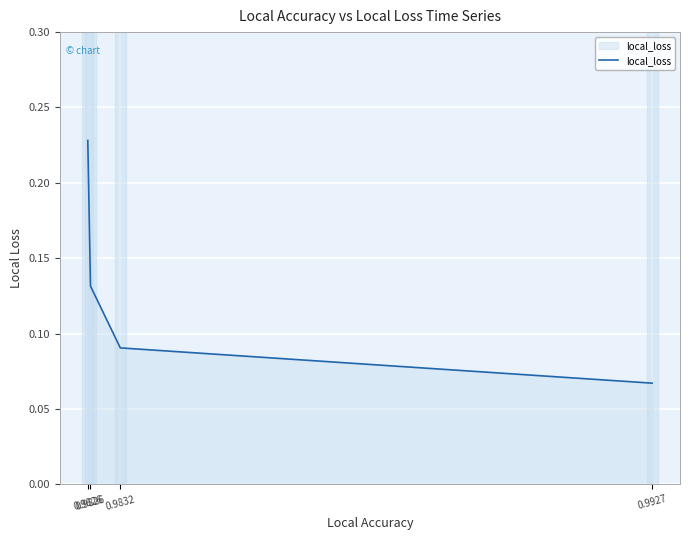

Is this an area chart (filled region under the line)?

Yes